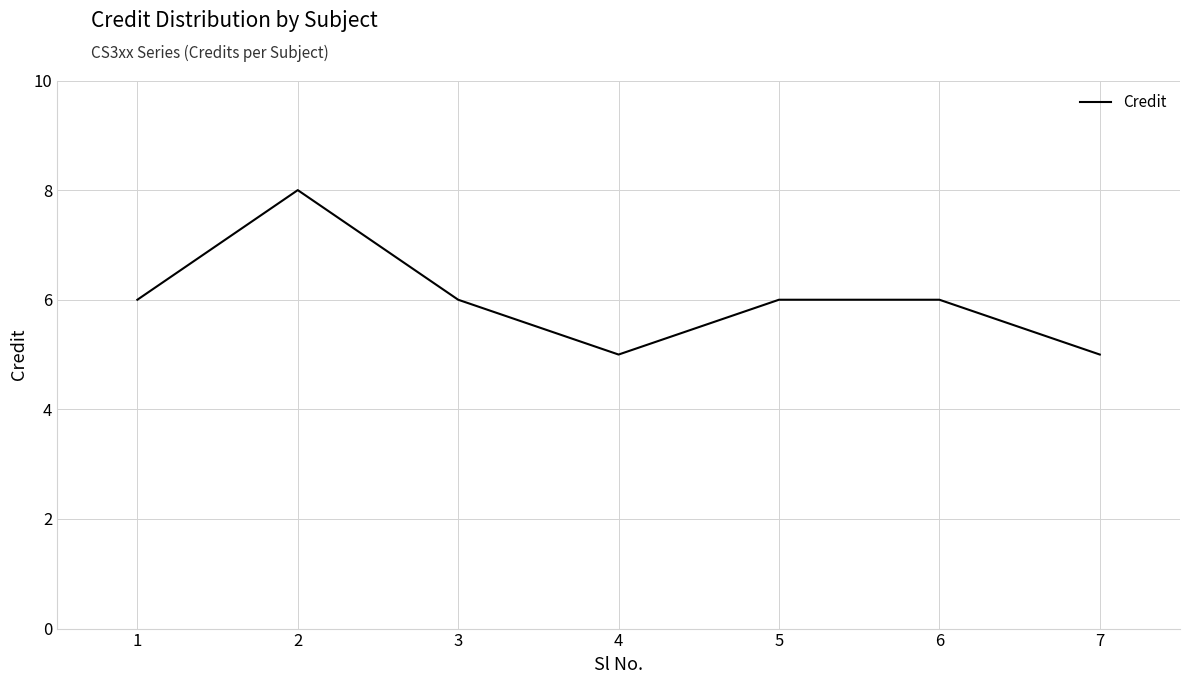

Read the value at 1.

6